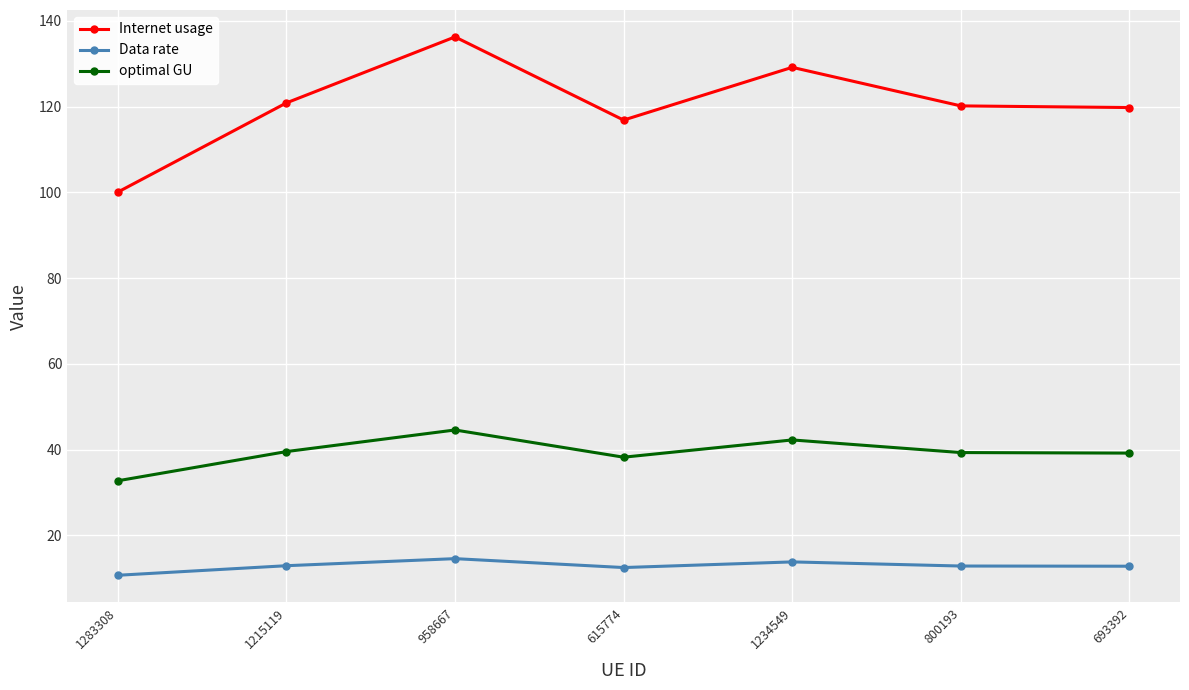

Is the value of Data rate at 693392 greater than the value of optimal GU at 800193?

No